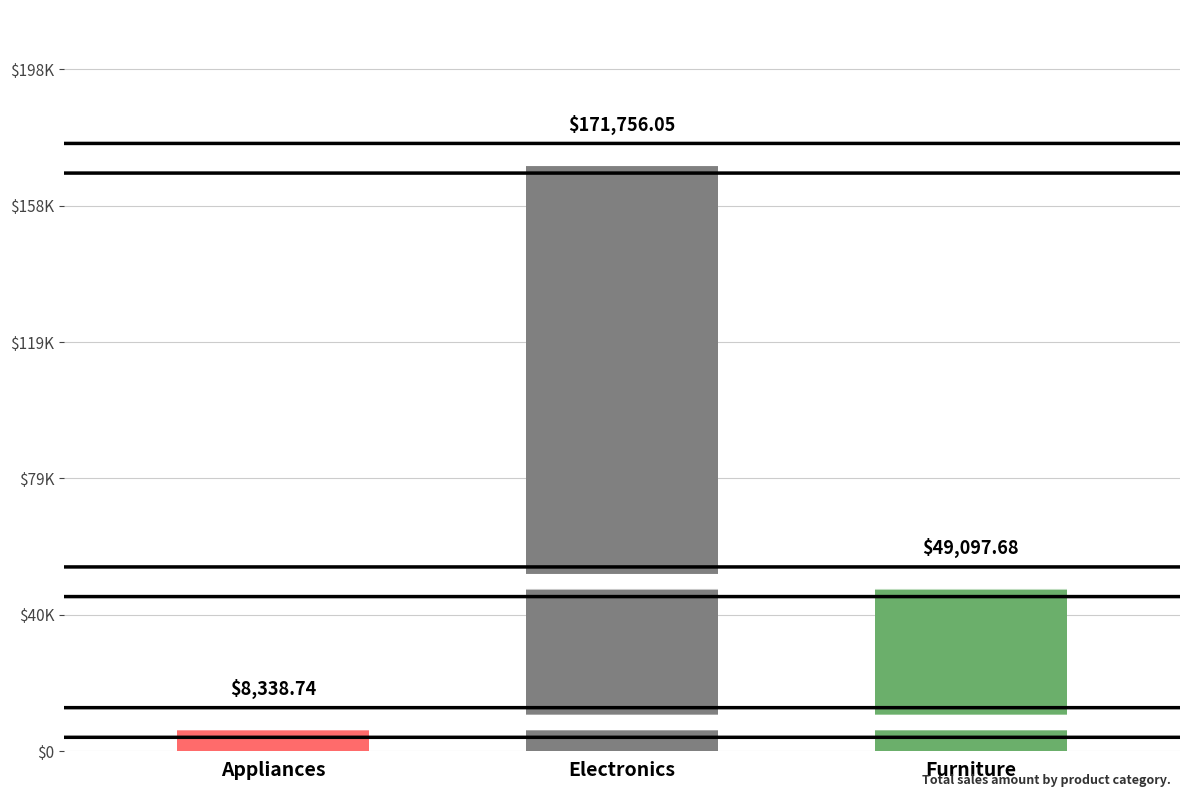

What is the label of the 1st bar from the left?

Appliances